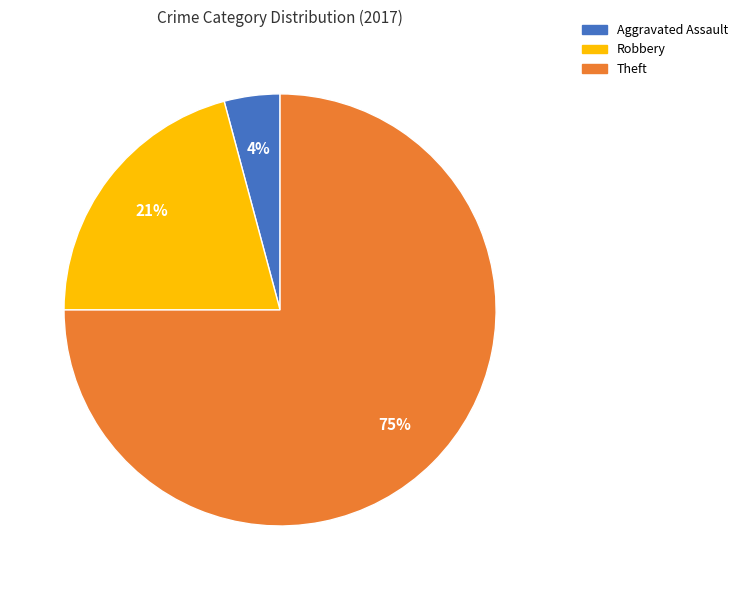

What is the largest slice in the pie chart?

Theft